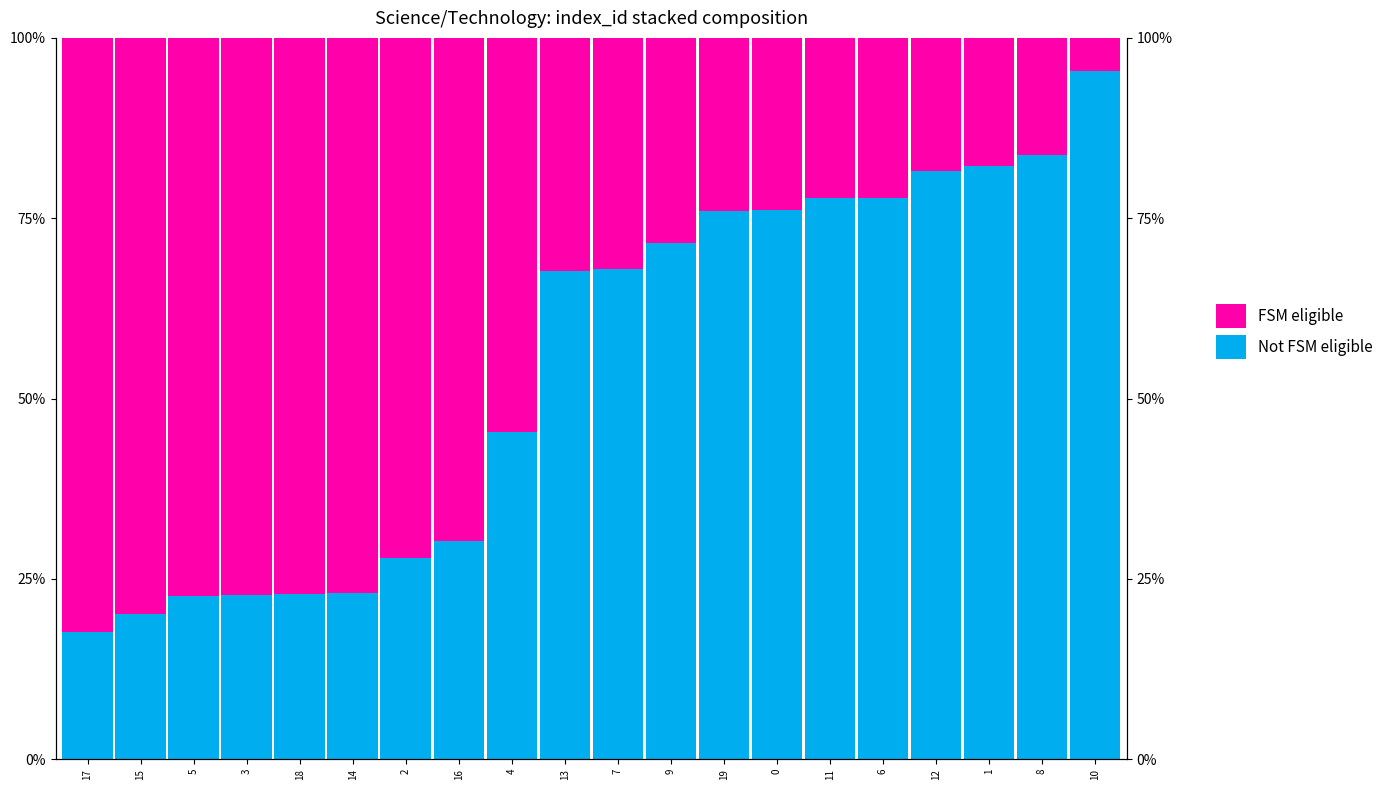

Which has a higher value, 17 or 4?

4